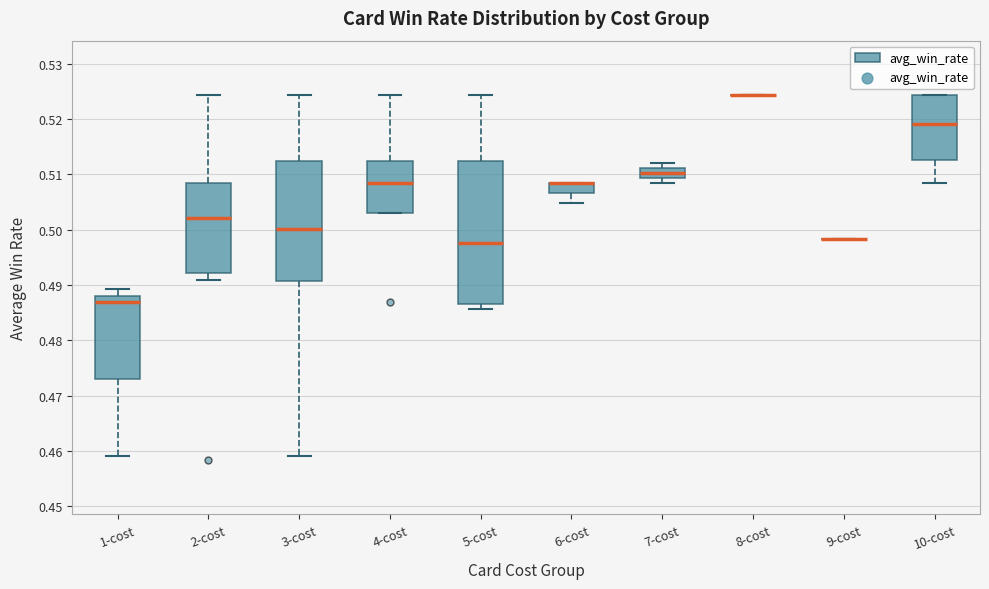

Which box is the tallest, from its lower edge to its upper edge?

5-cost